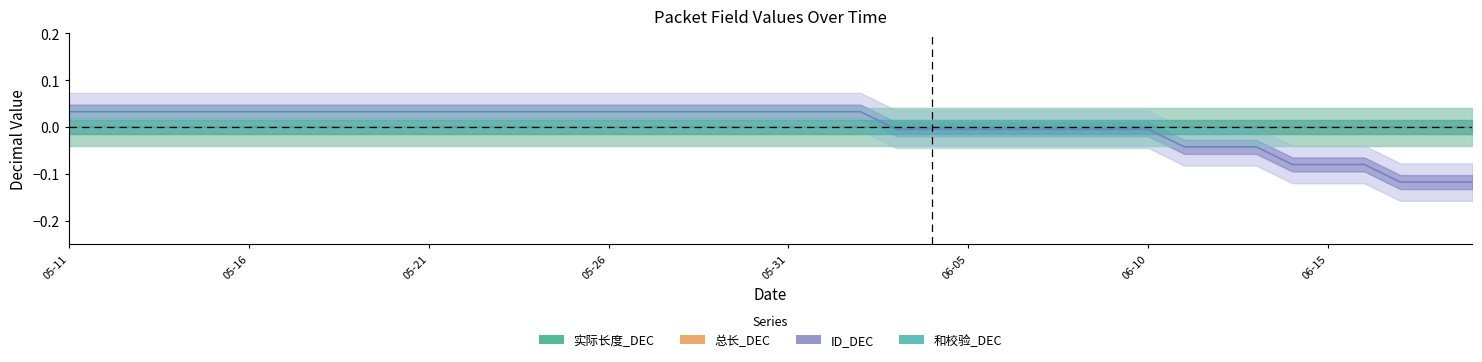

True or false: 总长_DEC and 和校验_DEC cross at least once.

False